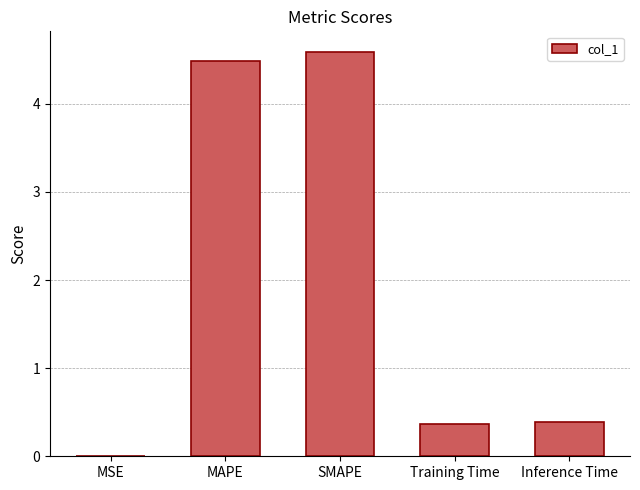

Approximately how many times larger is the value at MAPE compared to SMAPE?

1.0